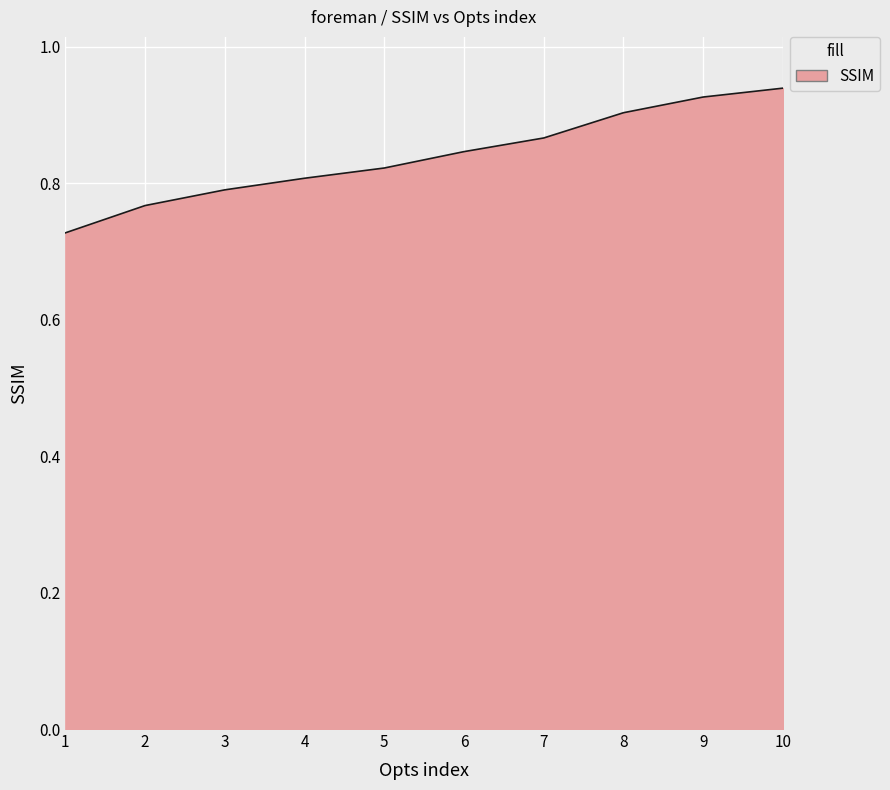

How many values are between 0 and 1?

10